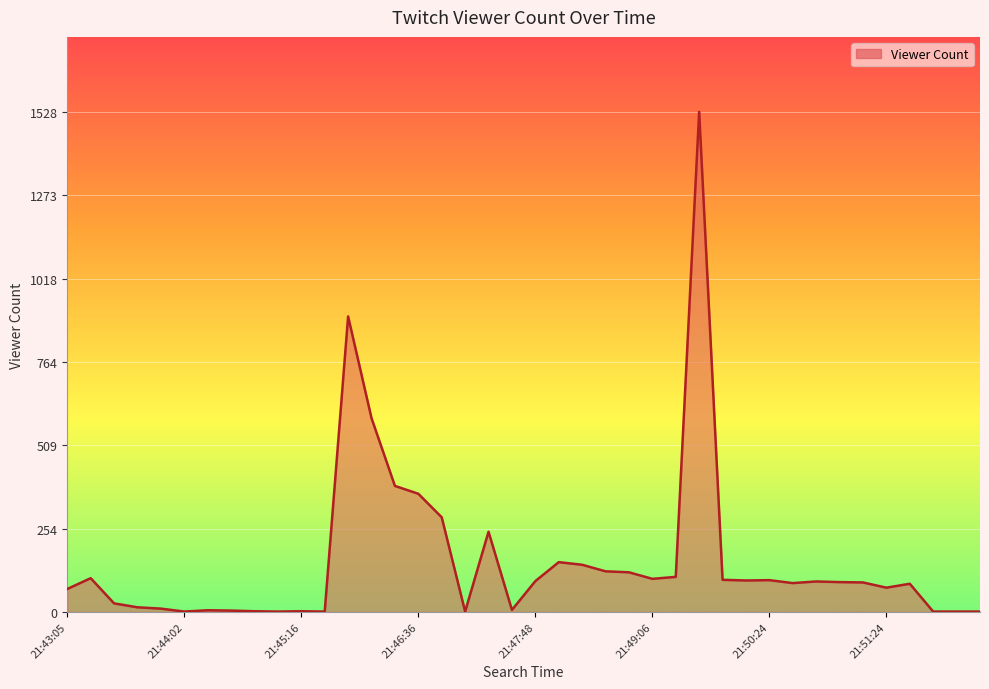

How many lines are shown in the chart?

1